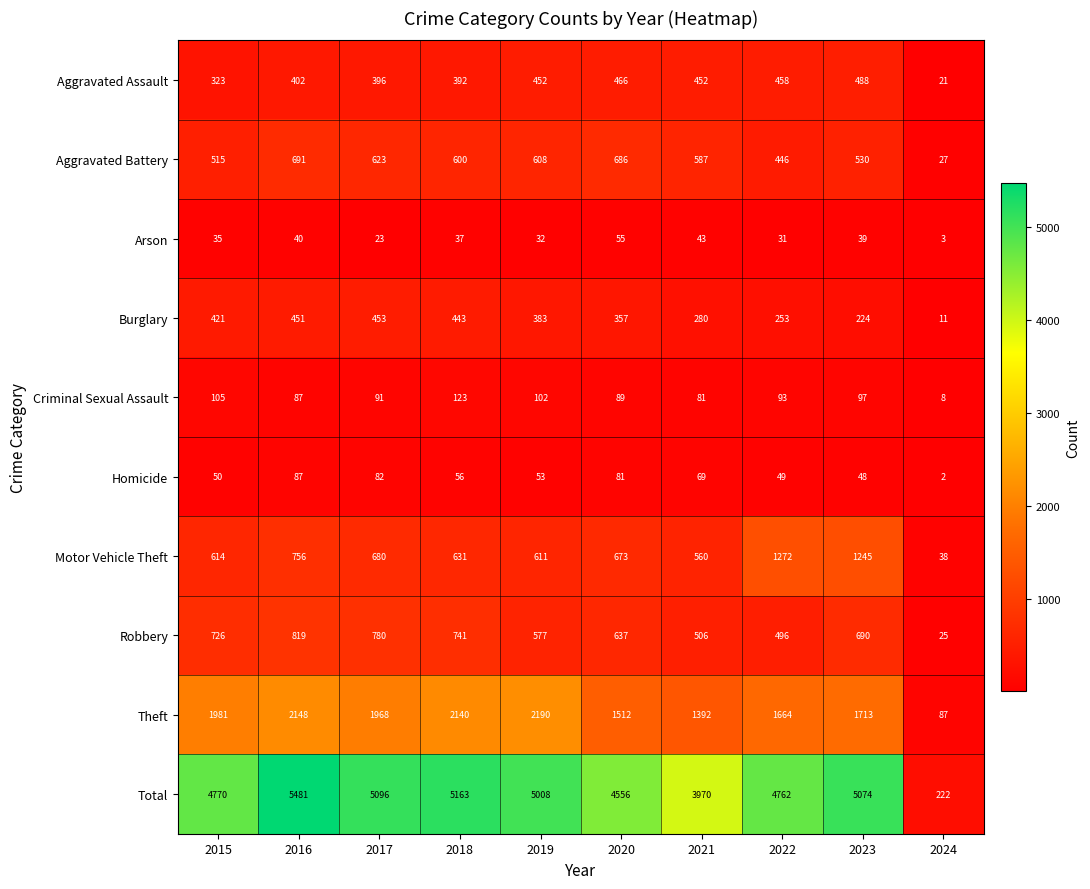

How many categories are shown in the chart?

10